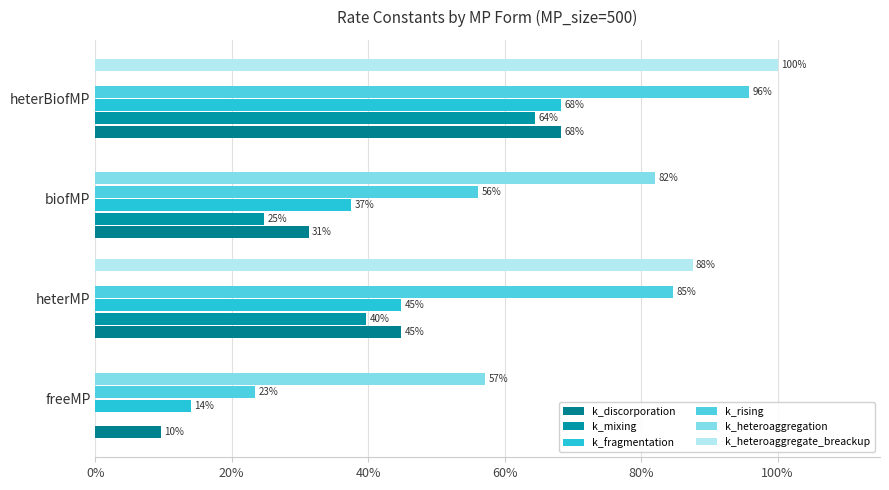

Count the number of categories in the chart.

4